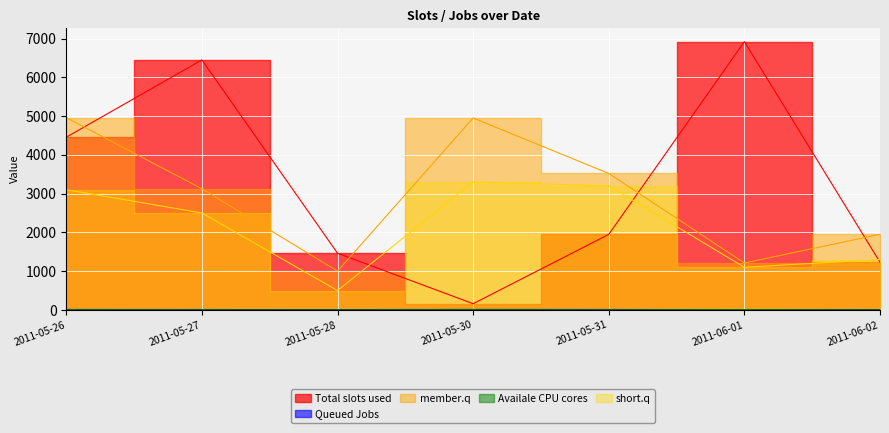

At how many categories does at least one series exceed 5215?

2